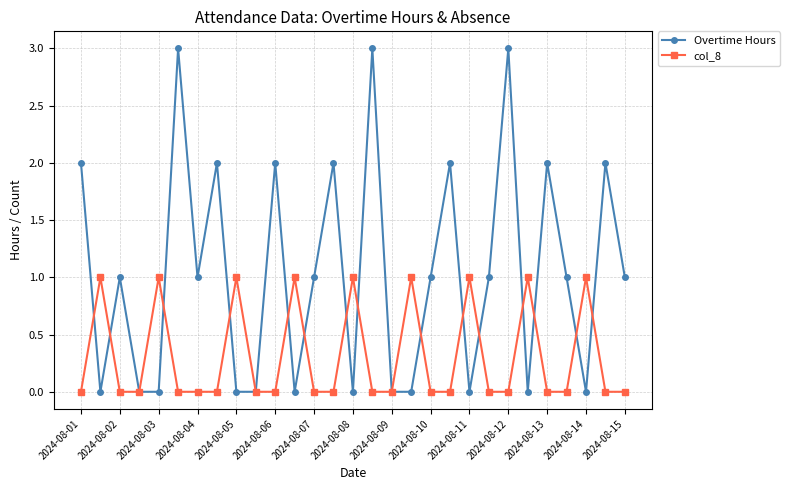

After their last crossing, which series has the higher values: Overtime Hours or col_8?

Overtime Hours